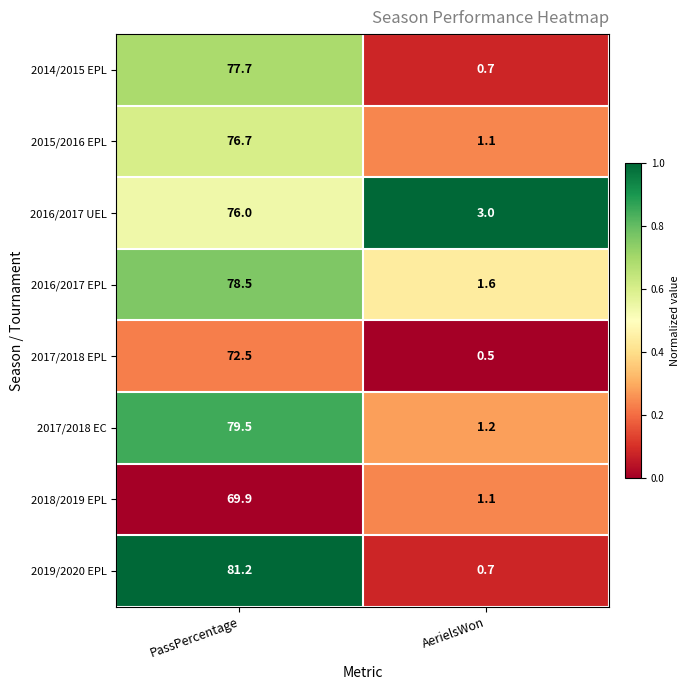

At which category is the sum across all series the highest?

PassPercentage